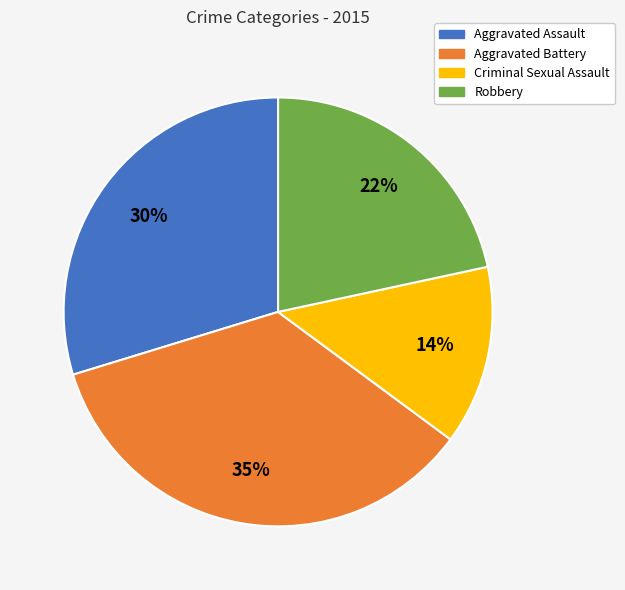

Is it true that Aggravated Battery is 35% of the pie?

True